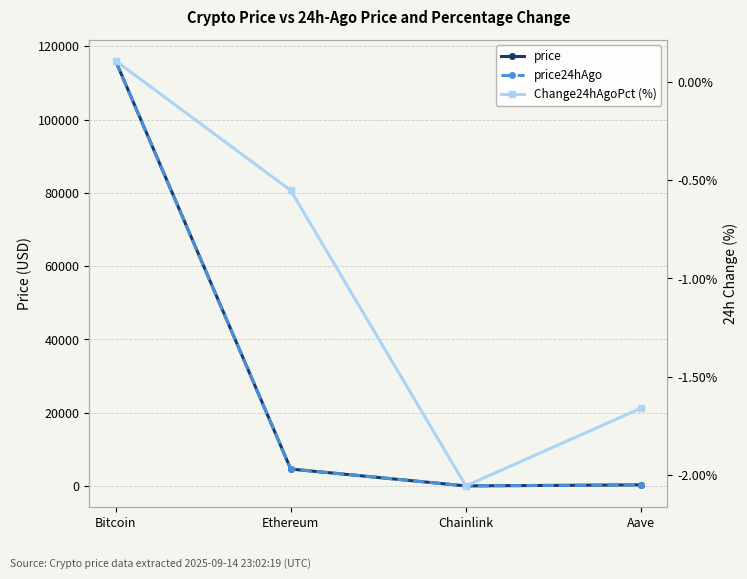

List the labels in order of price24hAgo value, smallest first.

Chainlink, Aave, Ethereum, Bitcoin